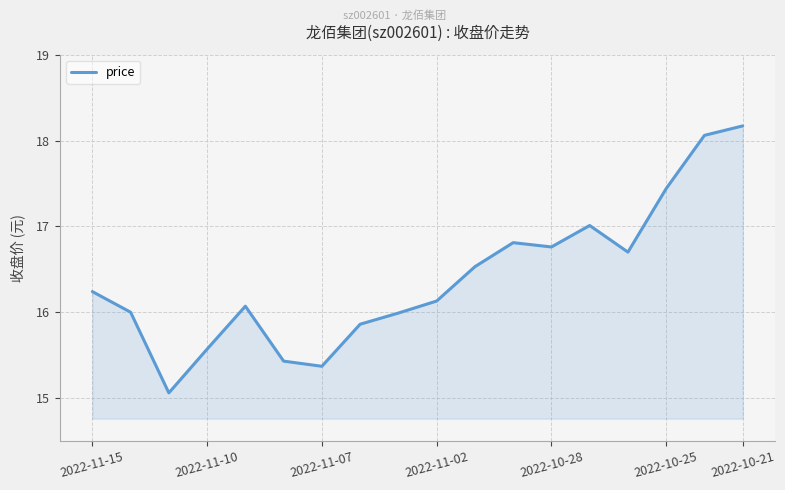

What is the smallest value displayed?

15.1